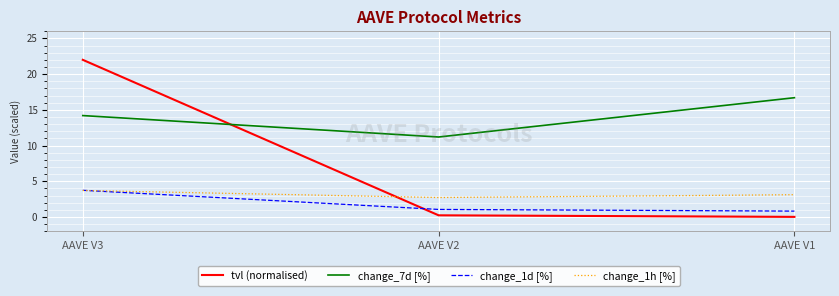

Where does the change_1d [%] series first go above 1?

AAVE V3